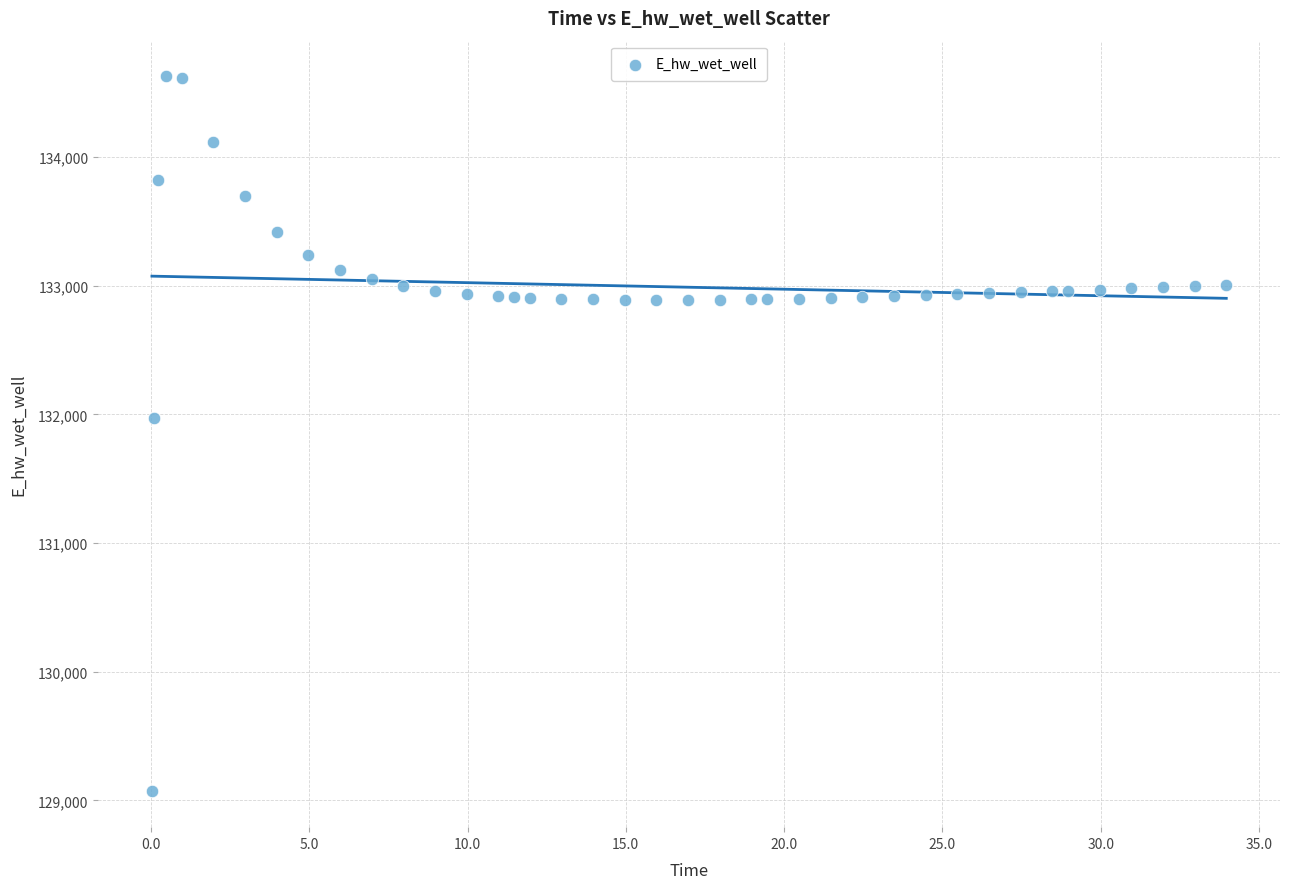

What is the range of X values (max minus min)?

33.9